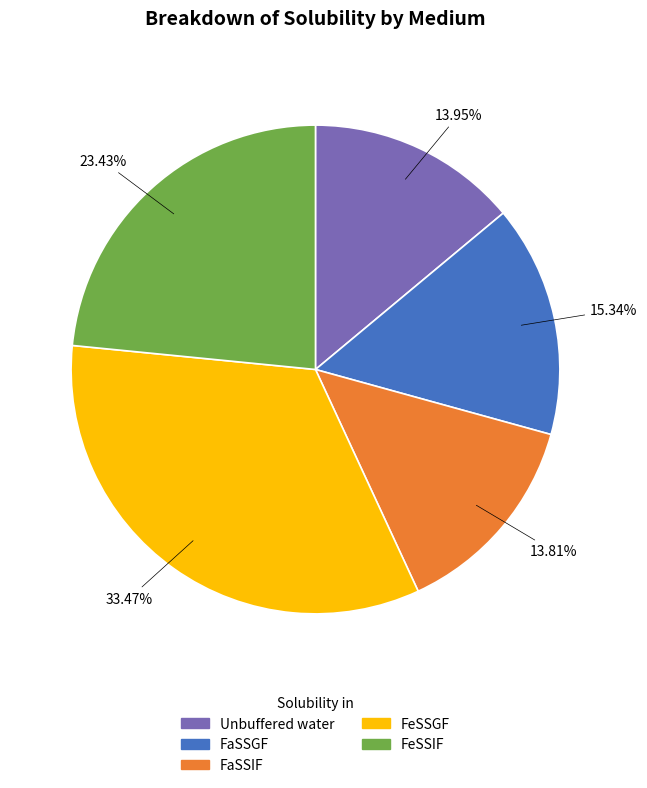

What is the largest slice in the pie chart?

FeSSGF